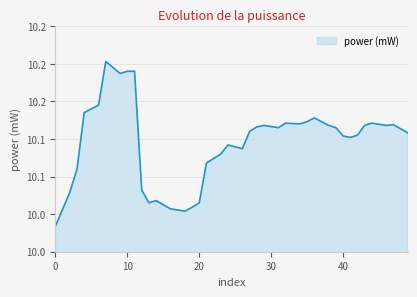

Does the chart display data point markers on the line(s)?

No